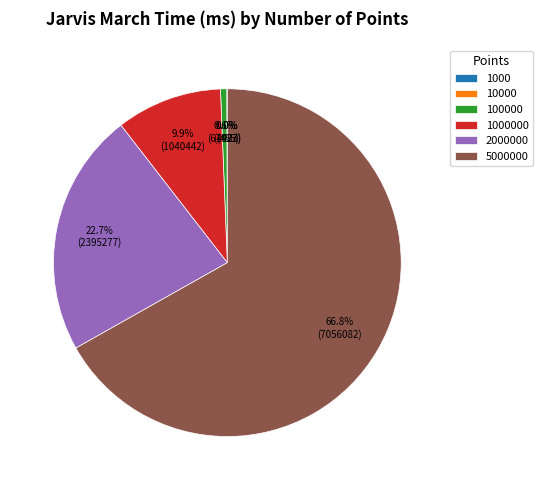

Does any single category account for the majority?

Yes